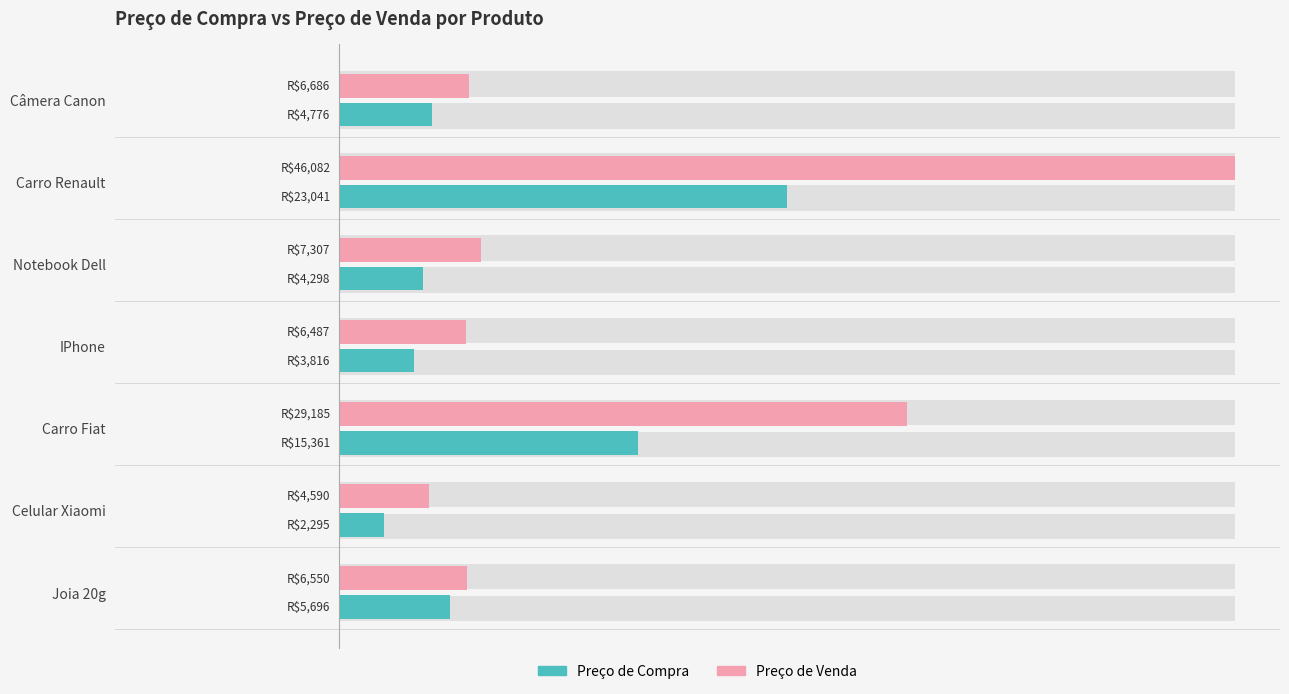

List the series in order of their peak value, lowest first.

Preço de Compra, Preço de Venda